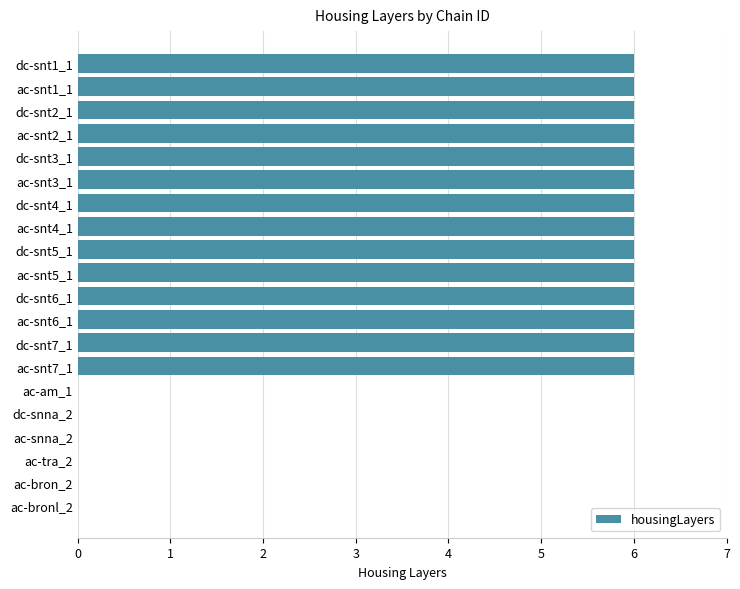

Count the values in the range 0 to 6.

20